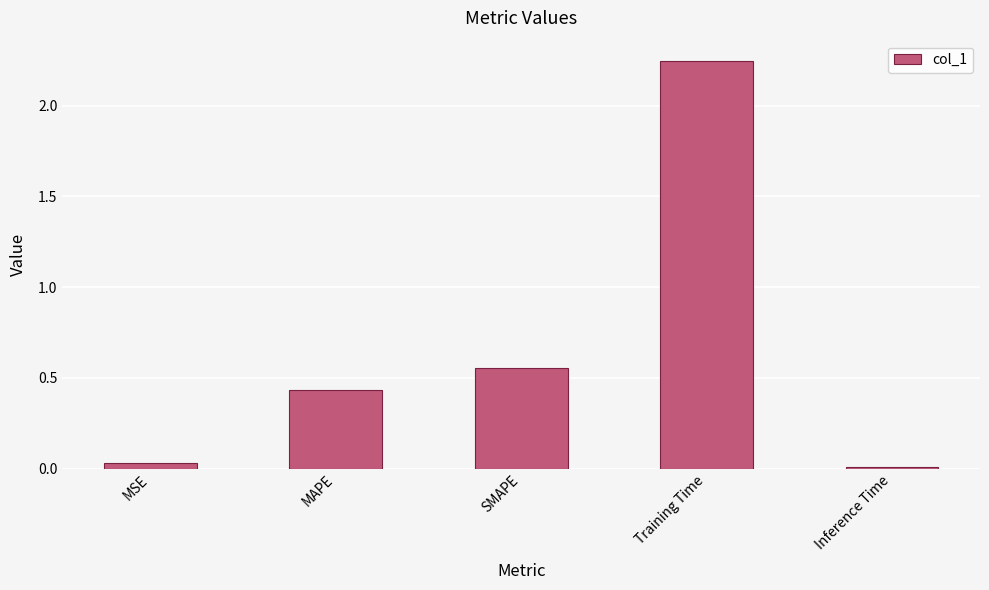

Are the bars horizontal?

No